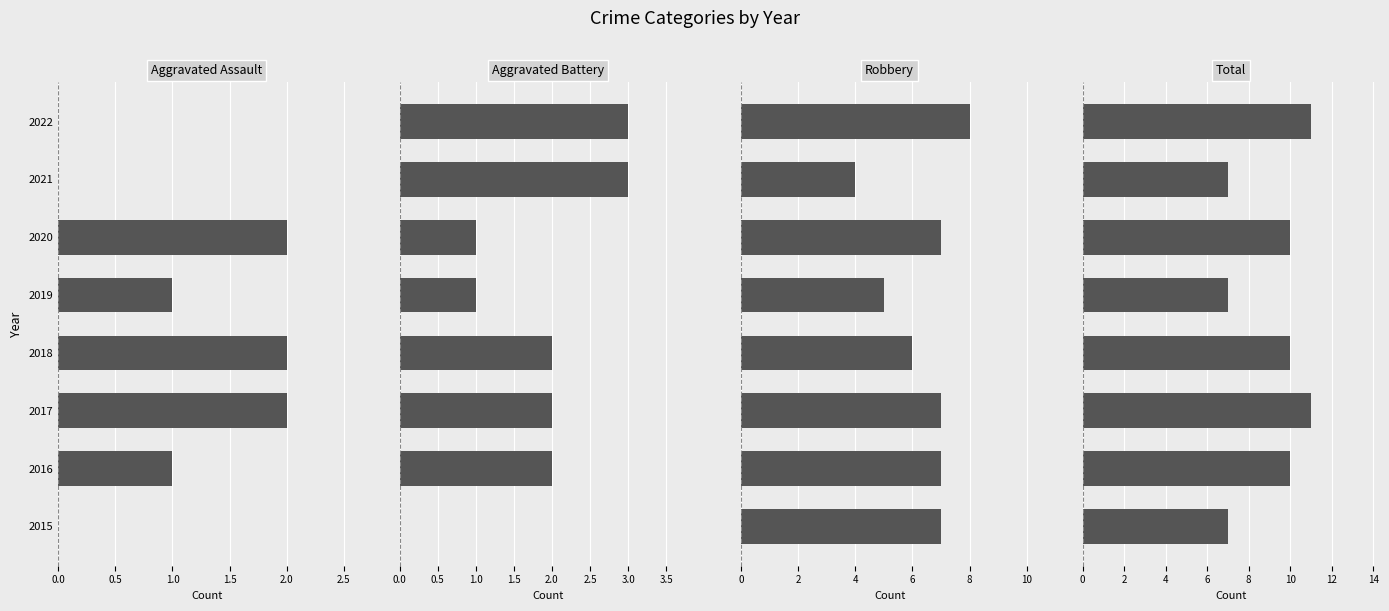

At how many categories does at least one series exceed 3?

8